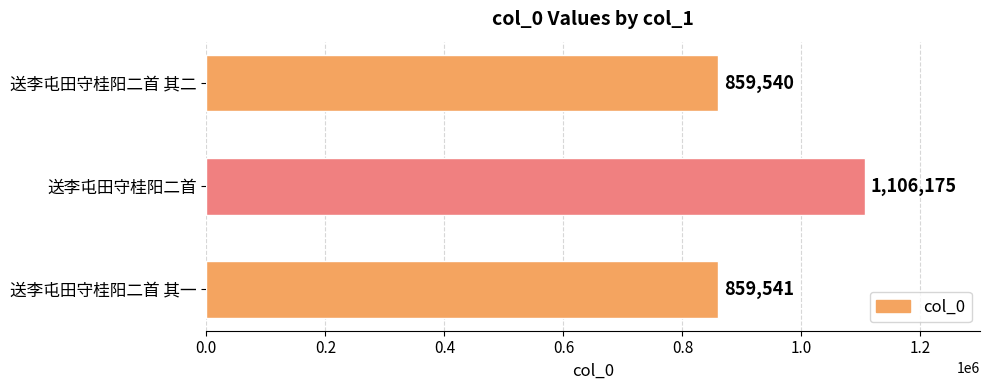

The chart shows a value of 859540 at 送李屯田守桂阳二首 其二. True or false?

True